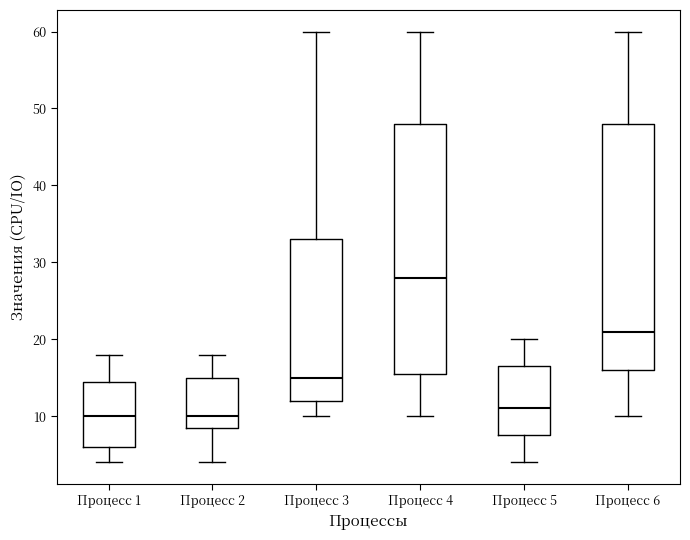

Where does the median line of the box for Процесс 5 sit on the y-axis? The values are not printed on the chart, so give them approximately, as read against the axis.

11